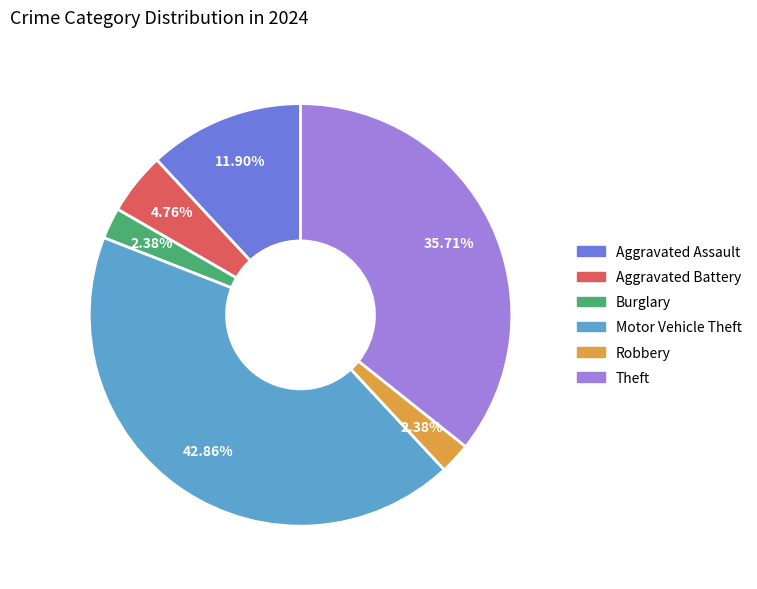

To the nearest percent, what percentage of the pie is Burglary?

2%